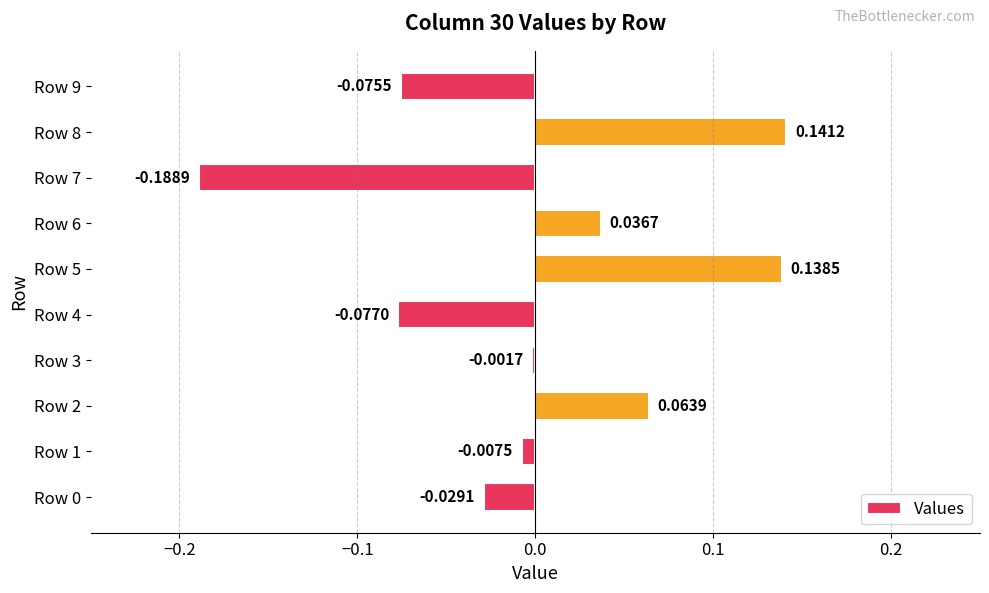

What is the change in value from Row 6 to Row 8?

+0.1